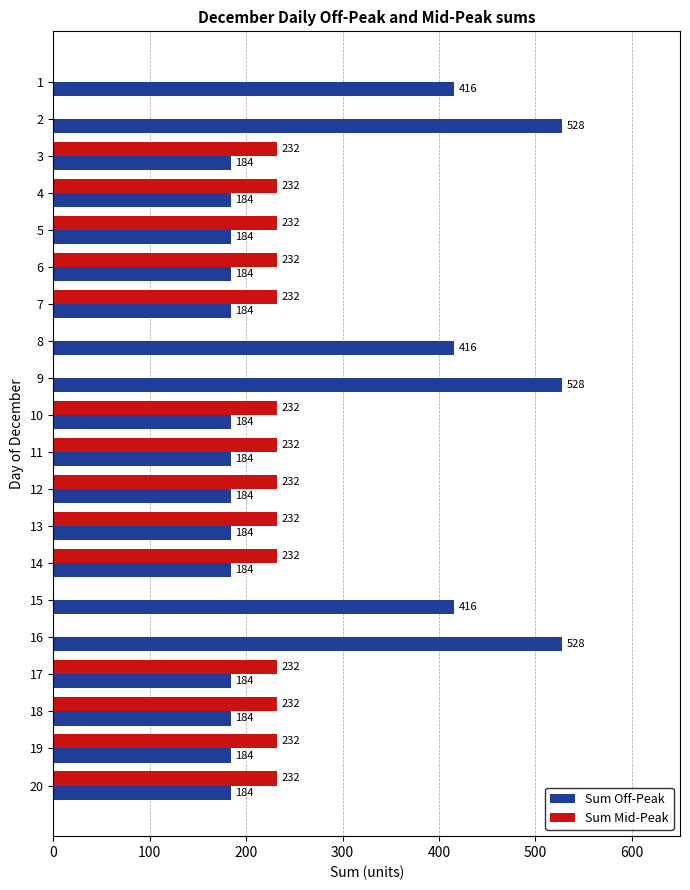

What is the sum of the Sum Off-Peak values at 15 and 9?

944